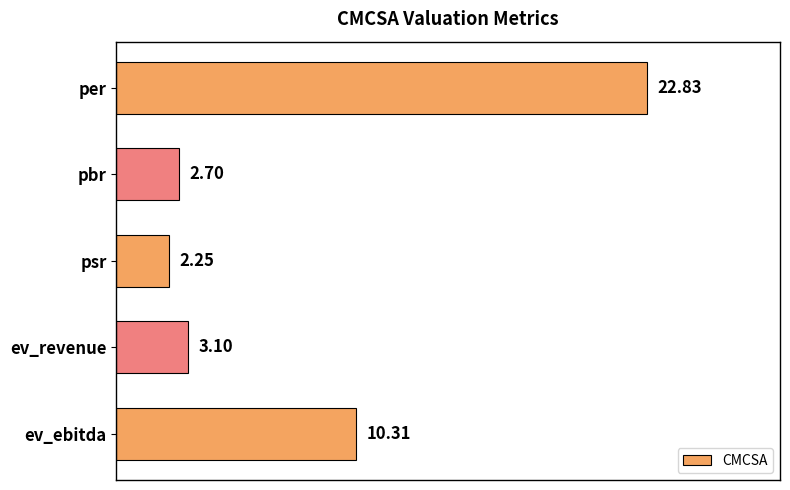

List the labels in order of value, smallest first.

psr, pbr, ev_revenue, ev_ebitda, per